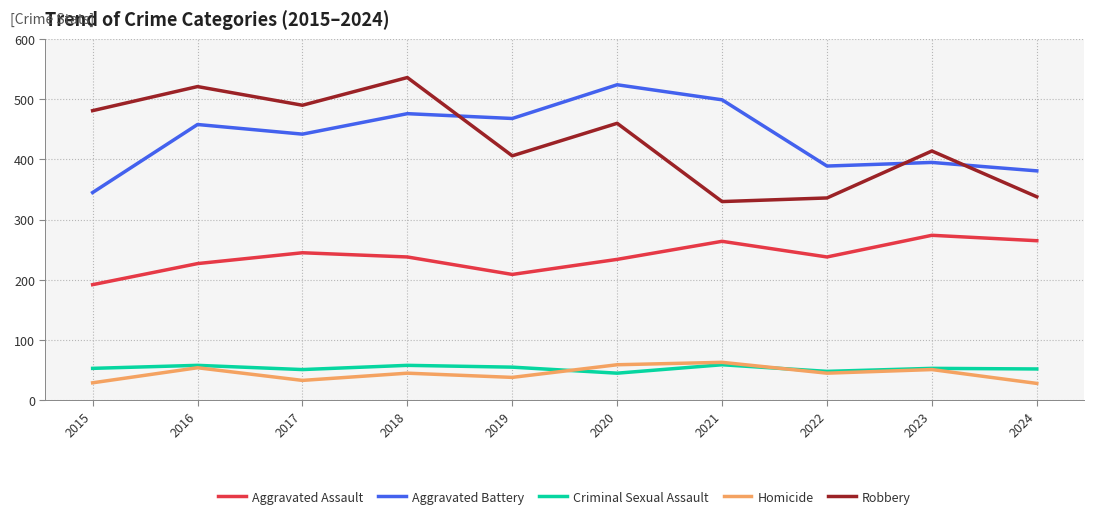

What is the lowest value of the Robbery series?

330